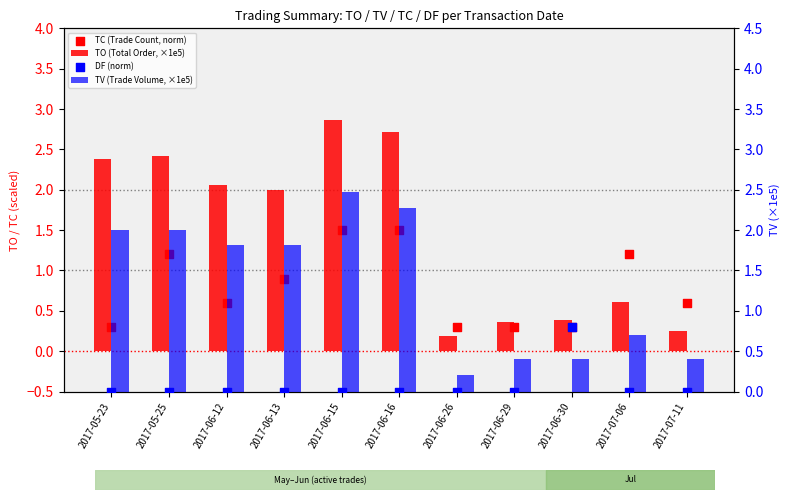

Which series has the largest Y range (max minus min)?

TO (Total Order, ×1e5)